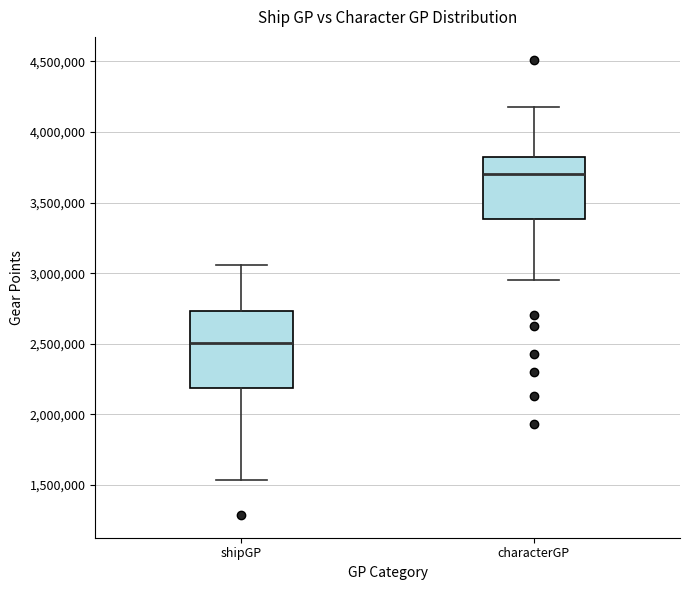

Which box has the highest median line?

characterGP